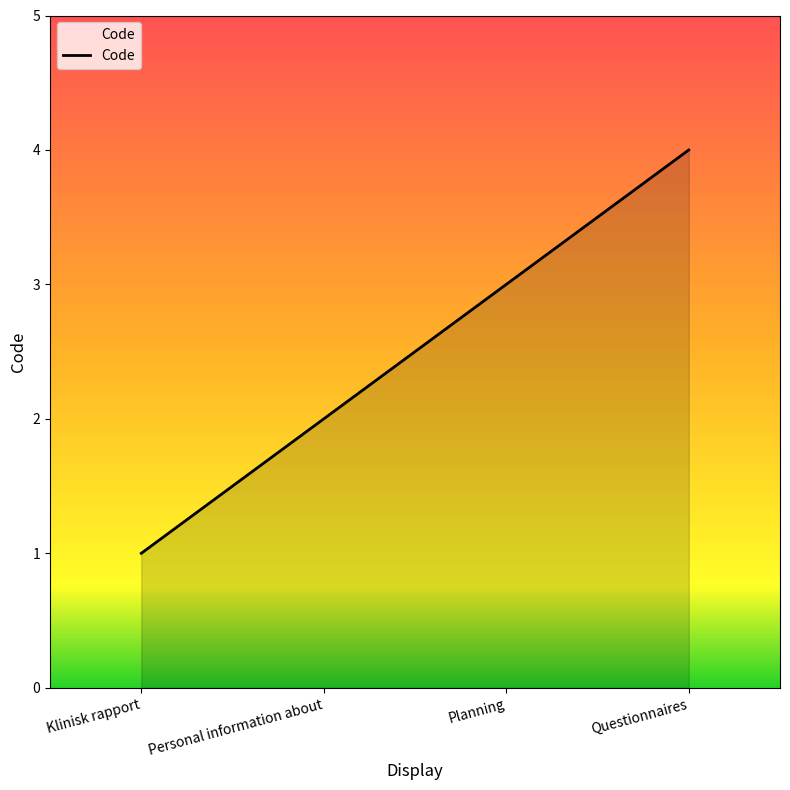

Where is the data nearest to the value 2?

Personal information about